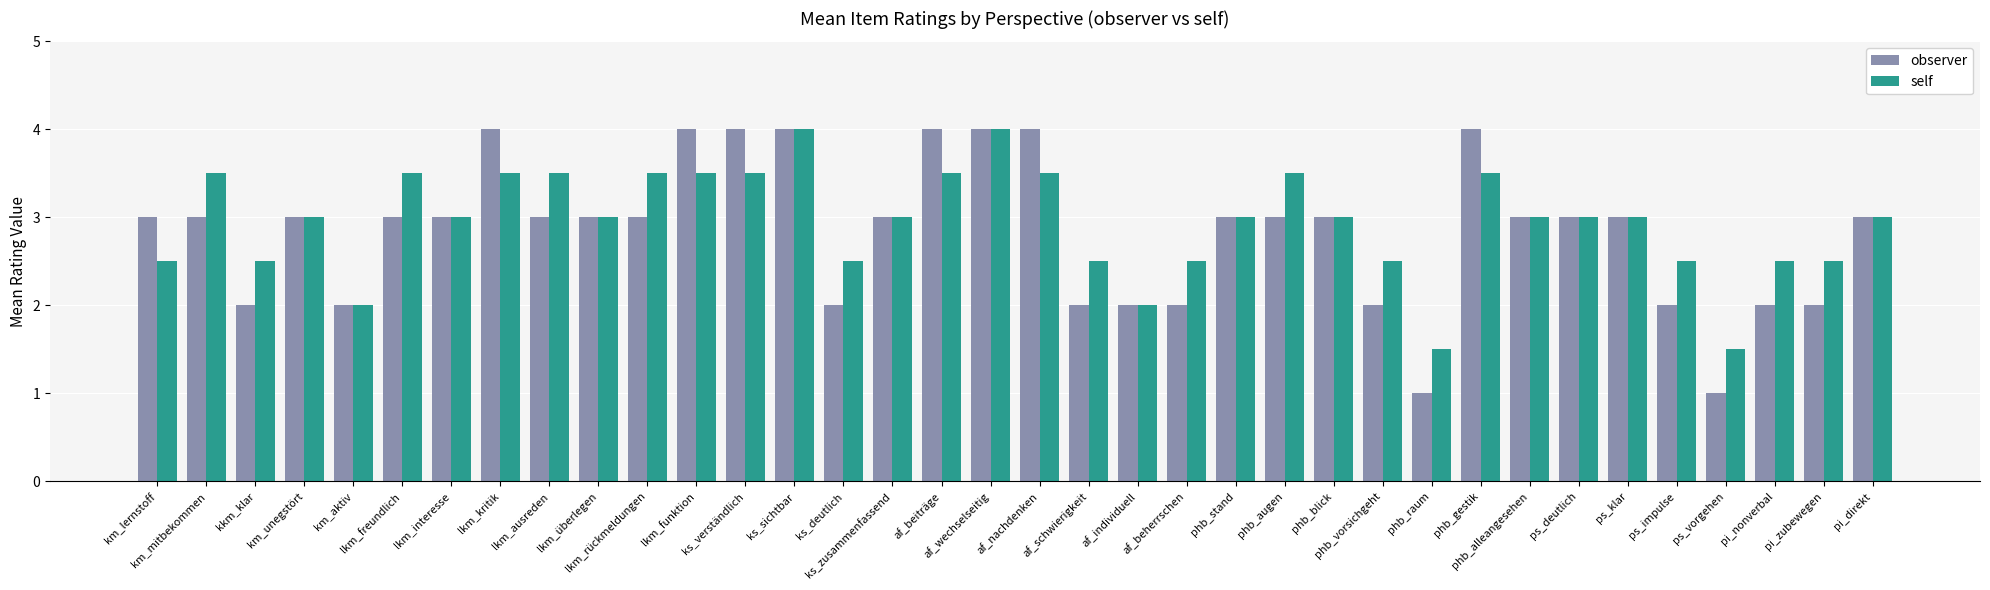

Which series has the widest spread of values?

observer